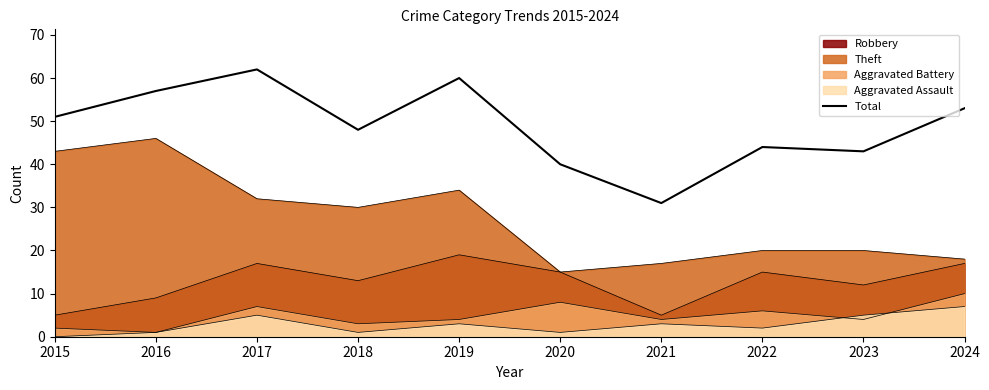

How many data points are above 51?

4